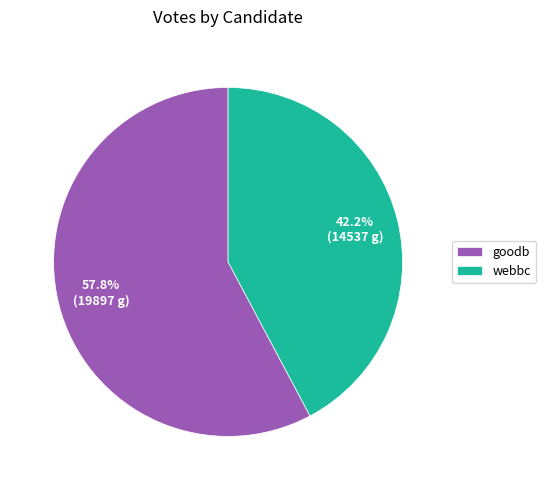

How much of the chart is everything except goodb?

42.2%